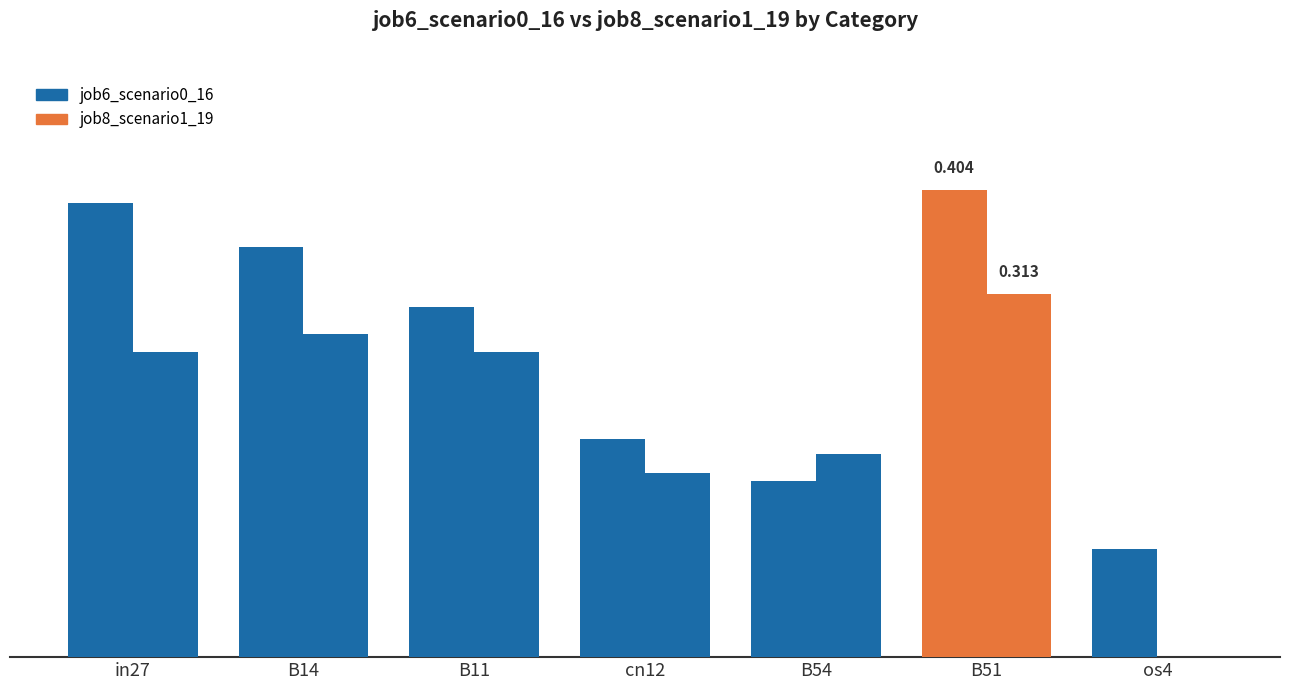

Between in27 and B14, which series saw the biggest shift?

job6_scenario0_16